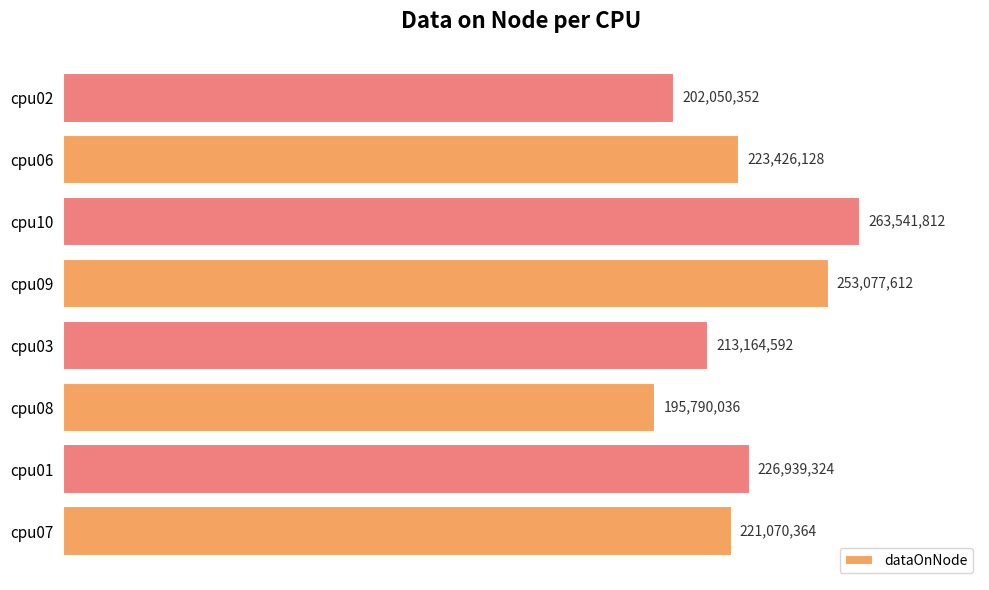

Are the bars horizontal?

Yes